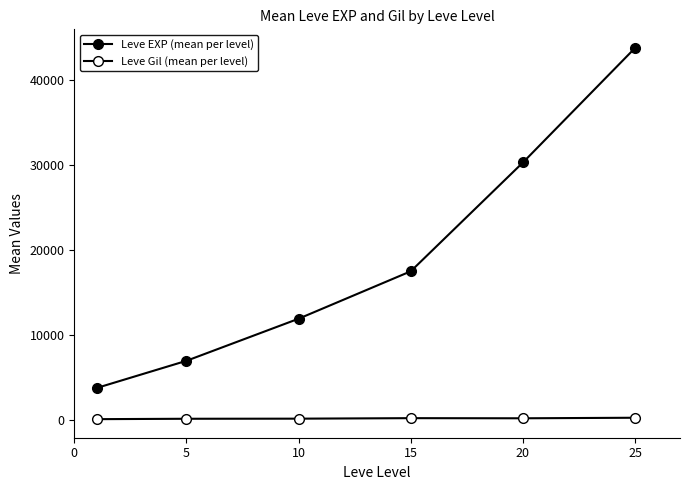

List the series in order of their peak value, highest first.

Leve EXP (mean per level), Leve Gil (mean per level)